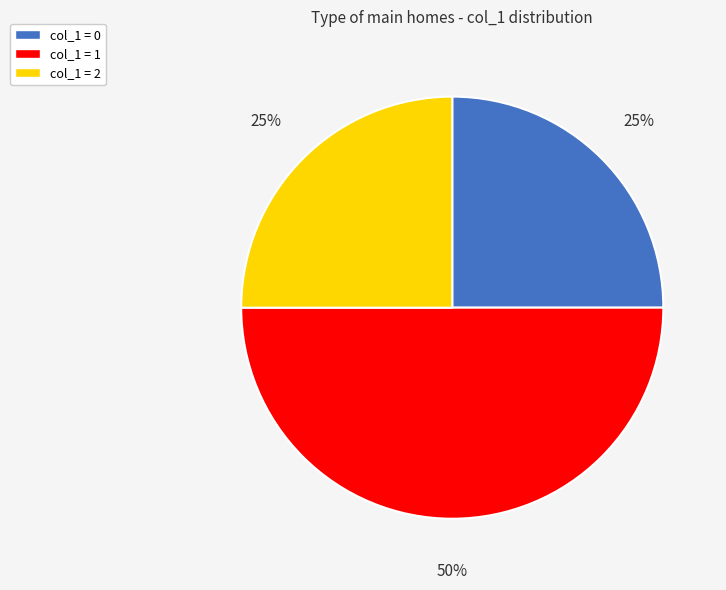

Is it true that col_1 = 2 is 25% of the pie?

True